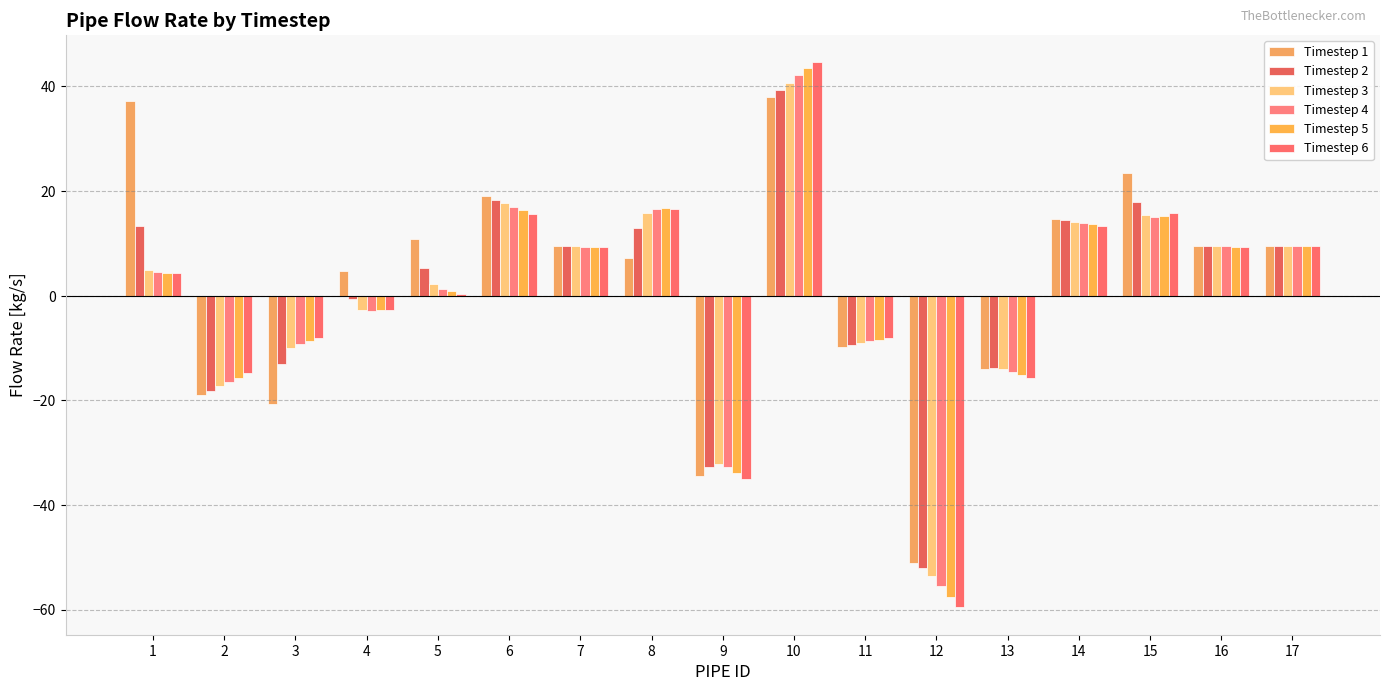

What is the value of the Timestep 3 bar at the 2nd from the left?

-17.3